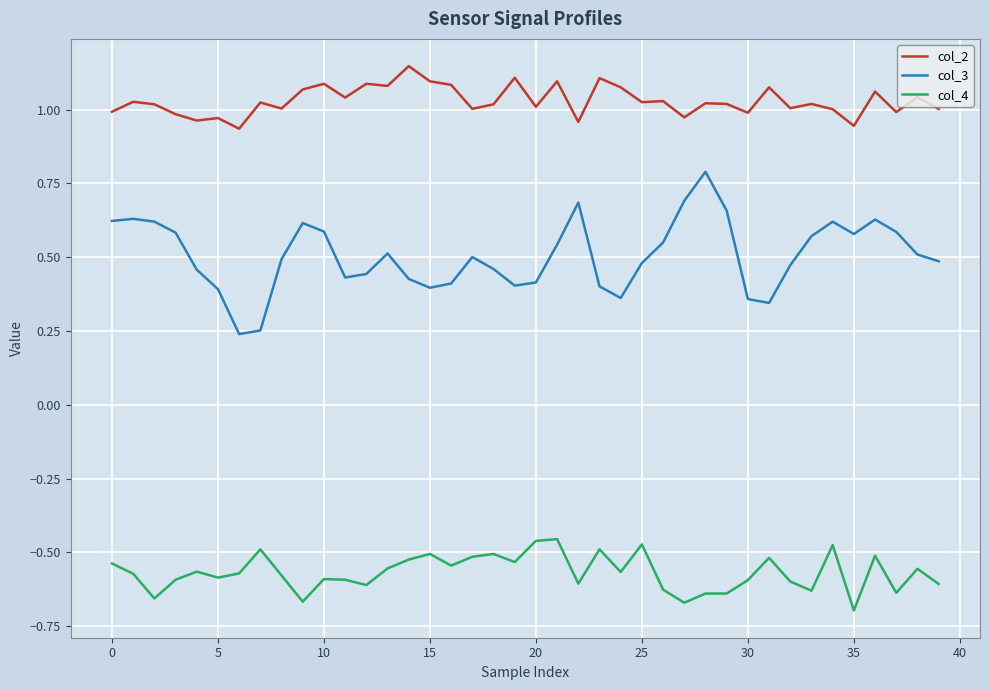

Which series has the largest total across all categories?

col_2